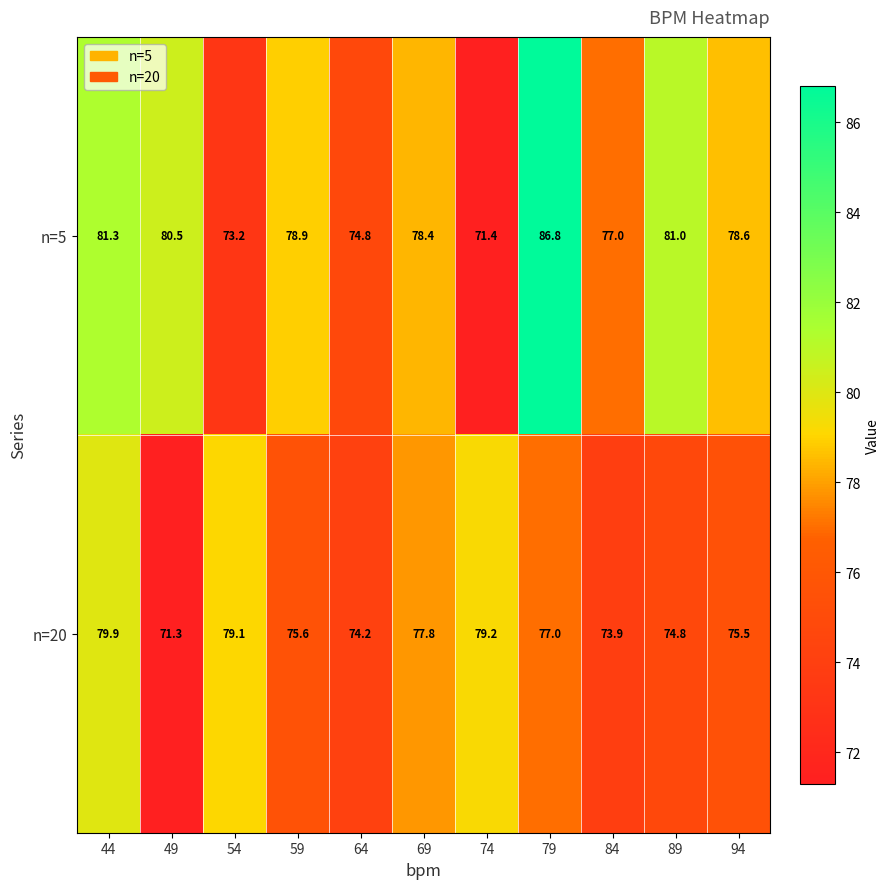

Which series has the widest spread of values?

n=5